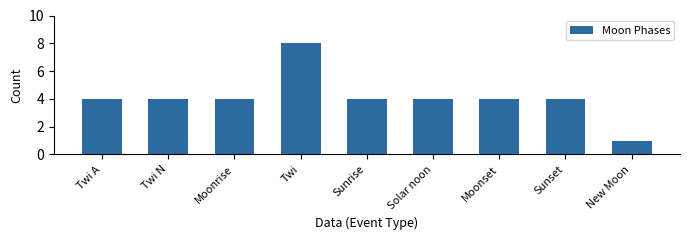

What is the minimum value shown in the chart?

1